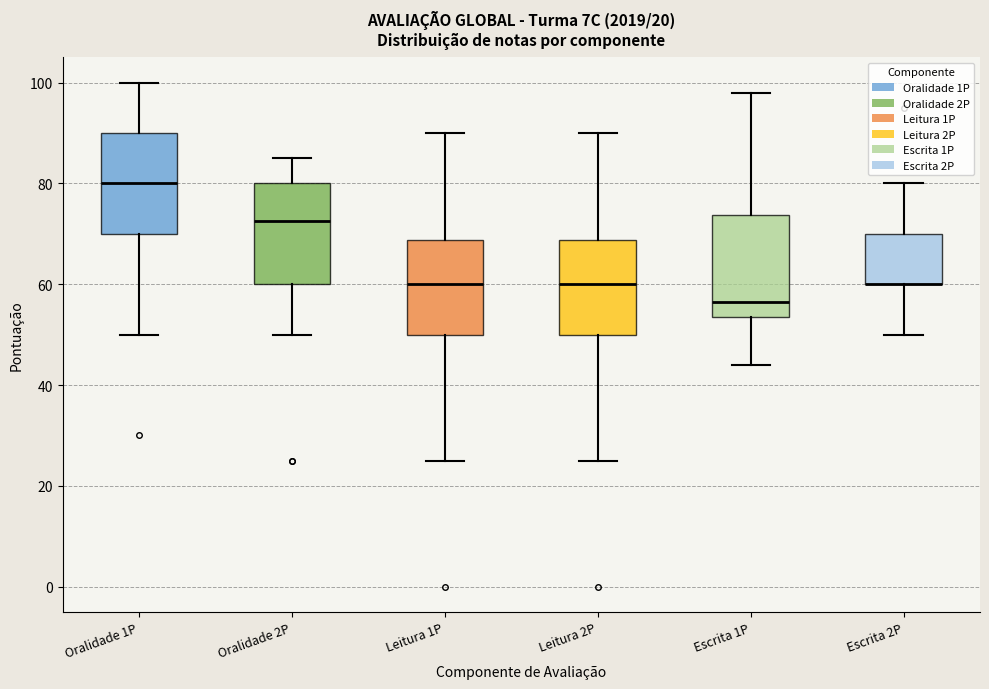

Reading left to right, read every box against the y-axis: the position of its median line, the range the box covers, and the ends of its whiskers. The values are not printed on the chart, so give them approximately, as read against the axis.

Oralidade 1P: median 80, box 70 to 90, whiskers 50 to 100
Oralidade 2P: median 72, box 60 to 80, whiskers 50 to 86
Leitura 1P: median 60, box 50 to 68, whiskers 26 to 90
Leitura 2P: median 60, box 50 to 68, whiskers 26 to 90
Escrita 1P: median 56, box 54 to 74, whiskers 44 to 98
Escrita 2P: median 60 (drawn on the box's lower edge), box 60 to 70, whiskers 50 to 80